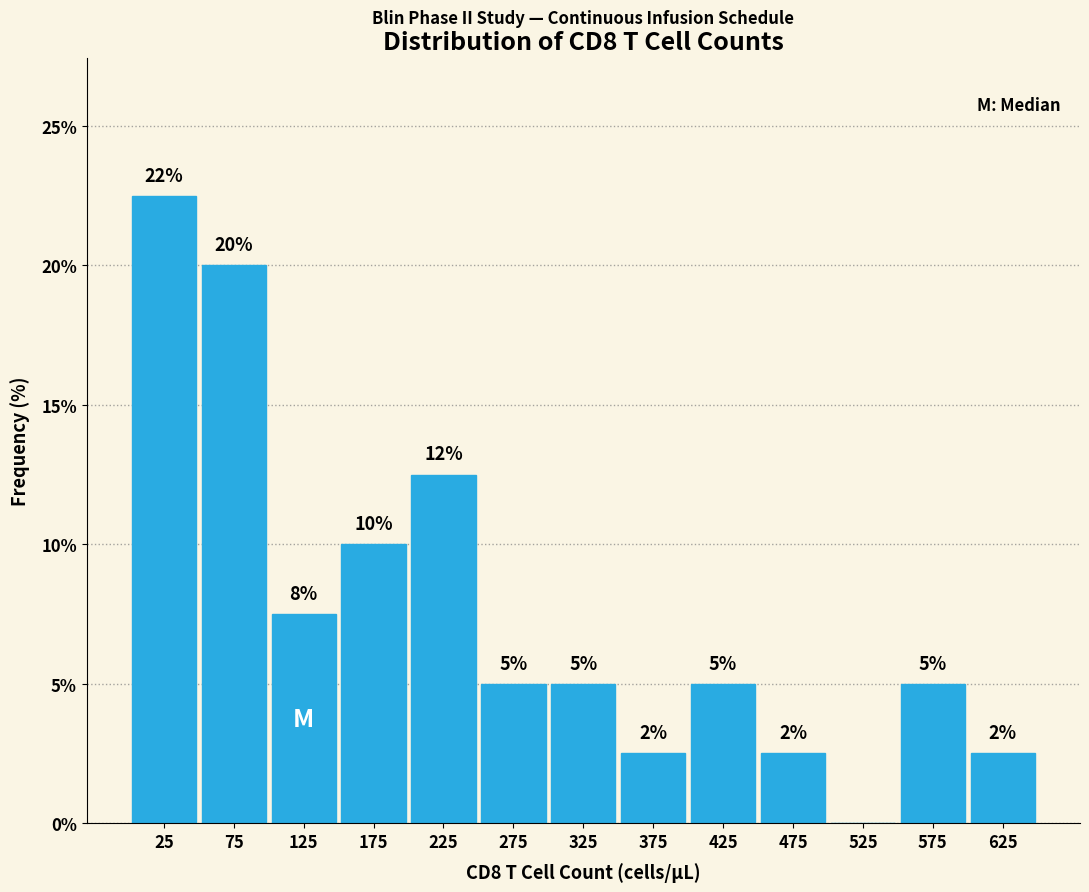

Which range on the x-axis has the tallest bar?

0 to 50